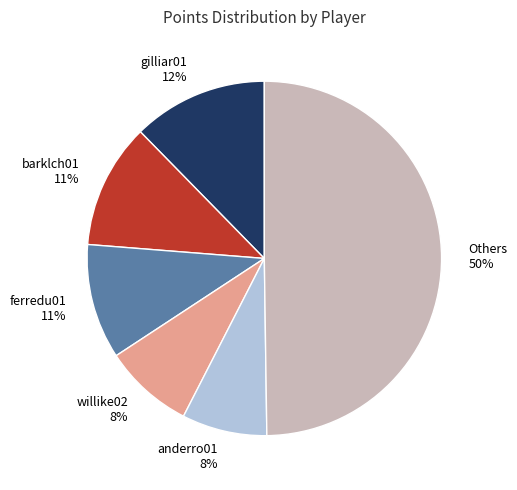

Which has a higher value, barklch01 or anderro01?

barklch01